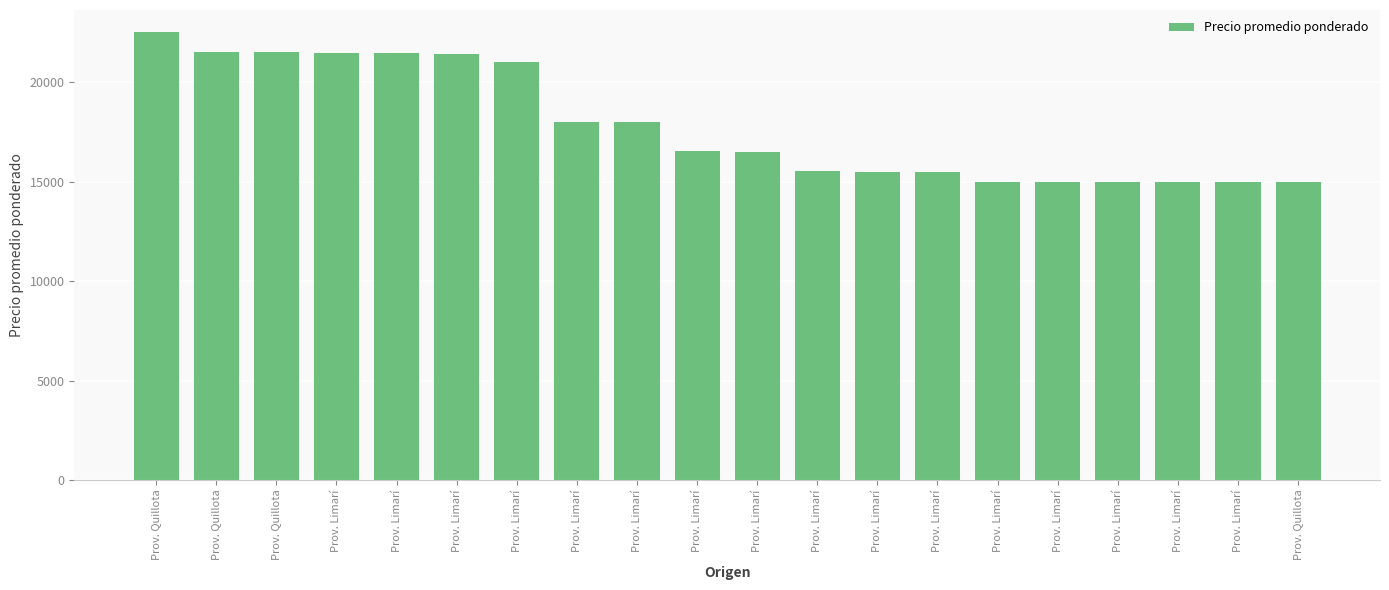

Are the bars horizontal?

No